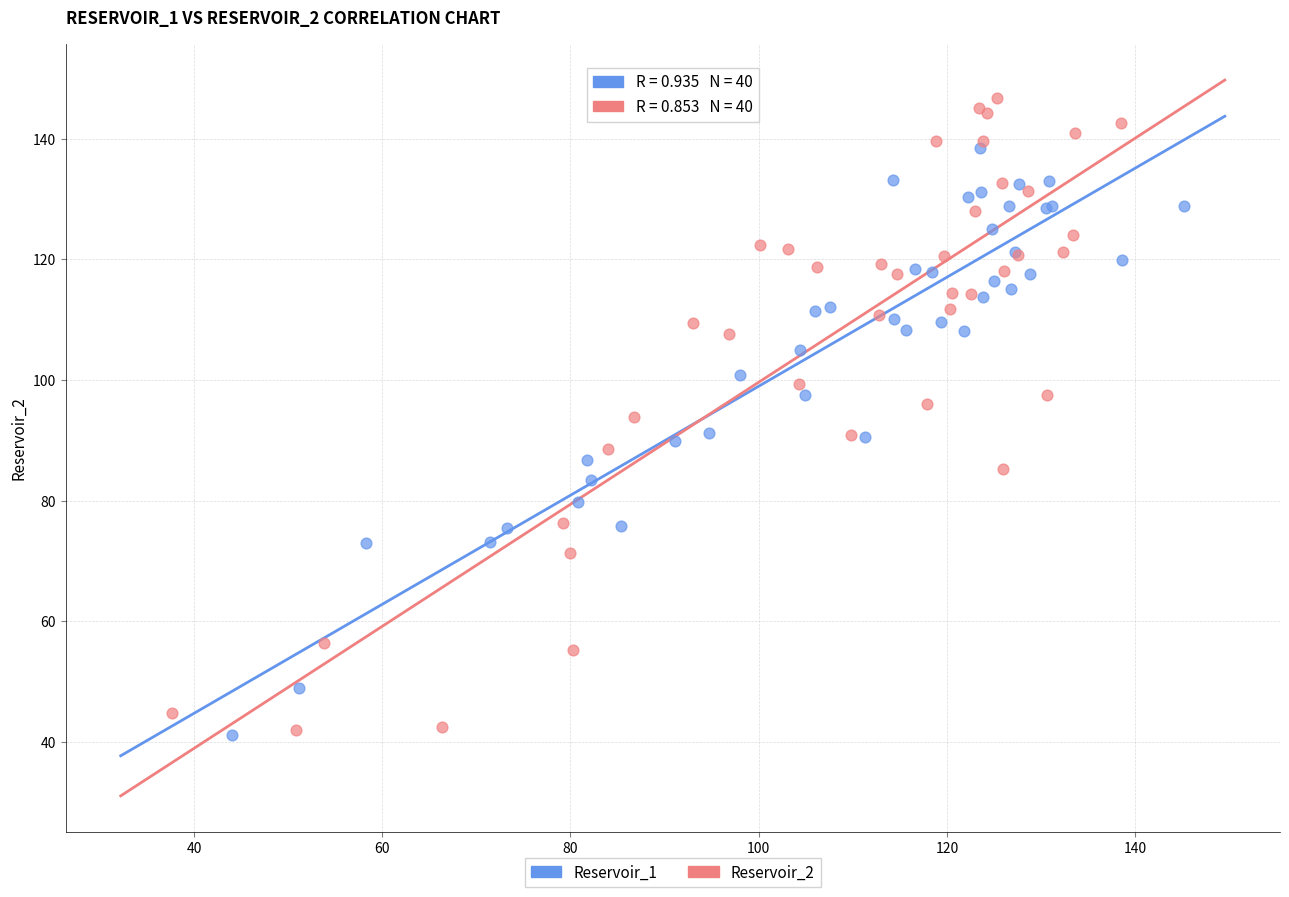

Which series reaches the maximum Y coordinate?

Reservoir_2